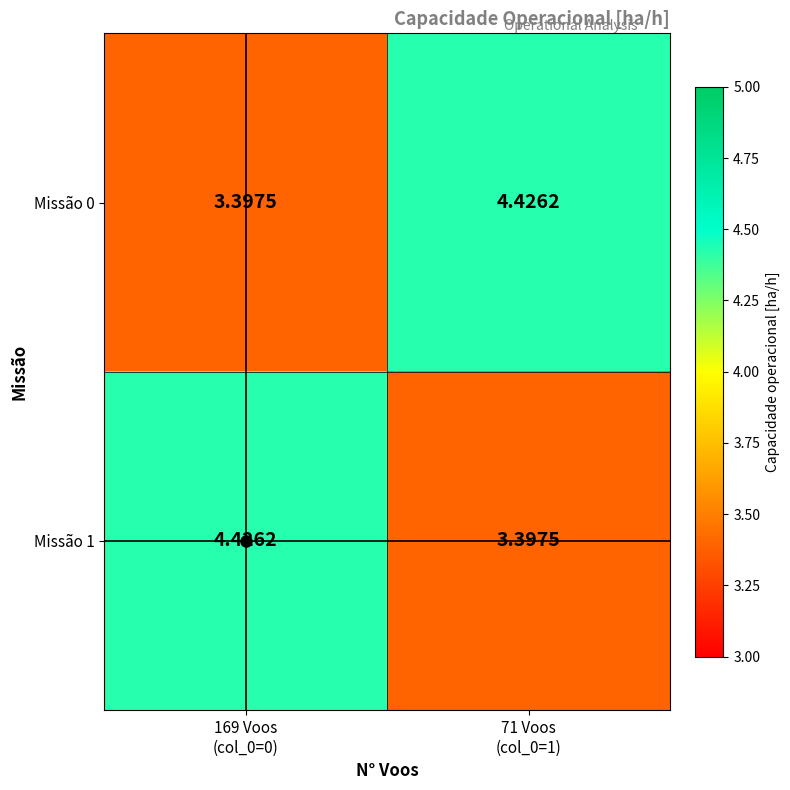

Count the number of data series in this chart.

2